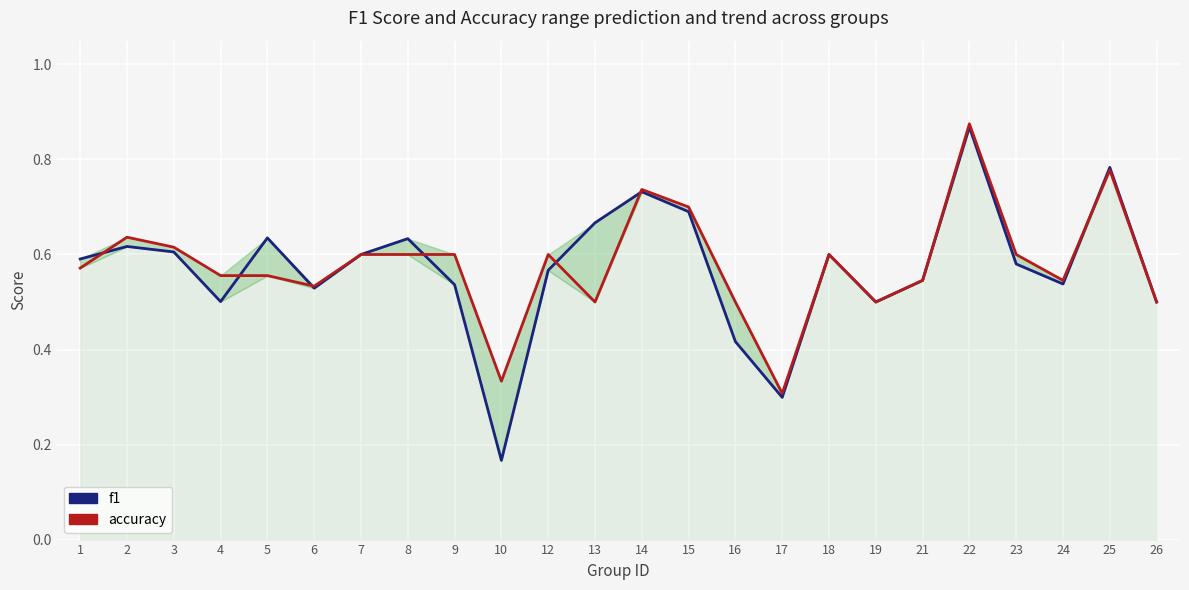

What is the difference between the maximum and second lowest values in the accuracy series?

0.5